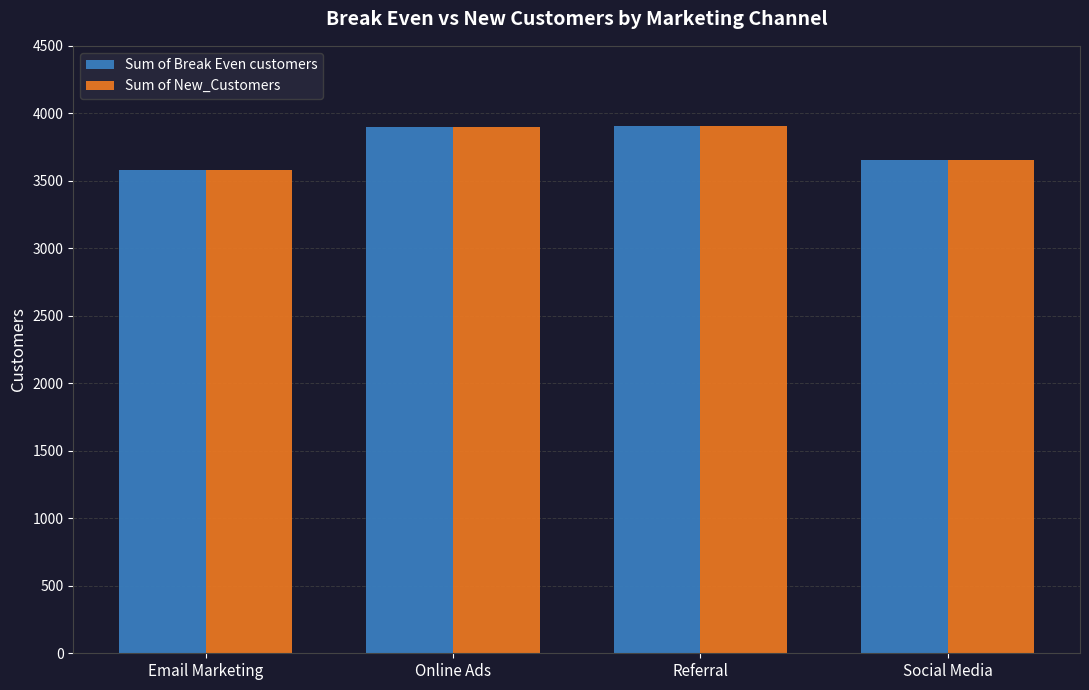

What are all the series names shown in the legend?

Sum of Break Even customers, Sum of New_Customers